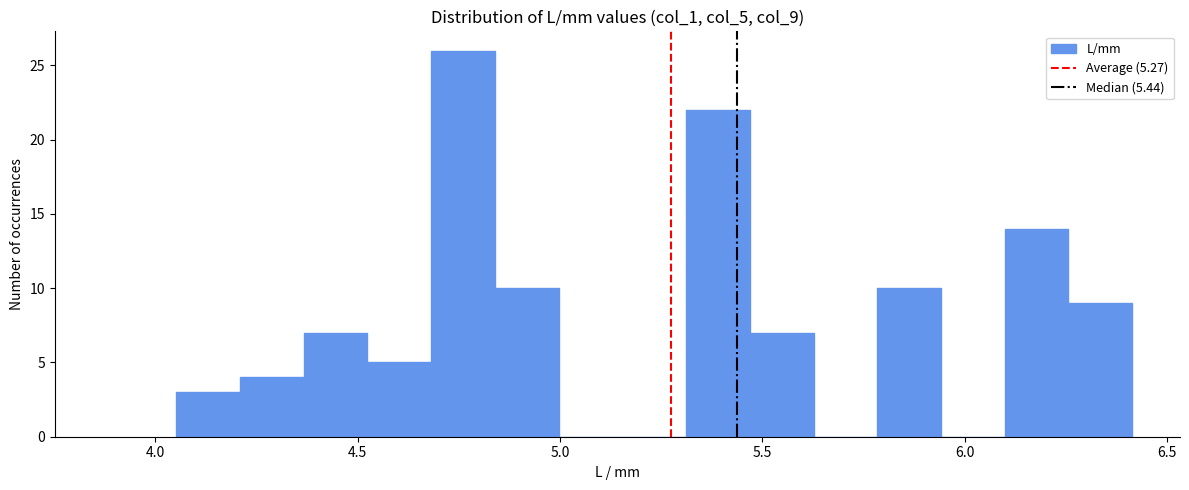

Around what value on the x-axis is the tallest bar? Give the approximate position of its centre, as read against the axis.

4.75